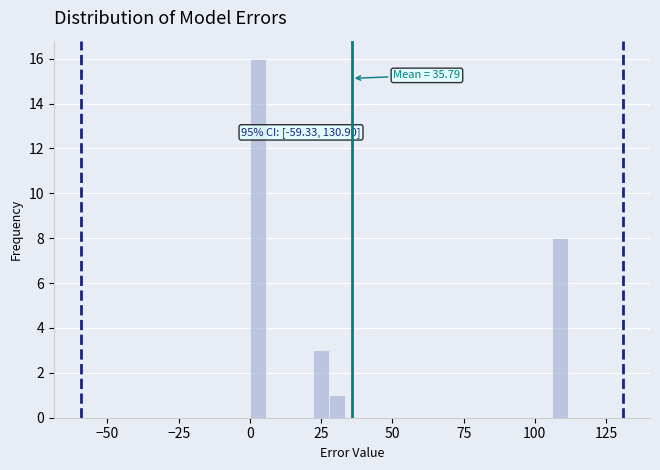

Read against the x-axis, roughly where is the centre of the tallest bar?

5